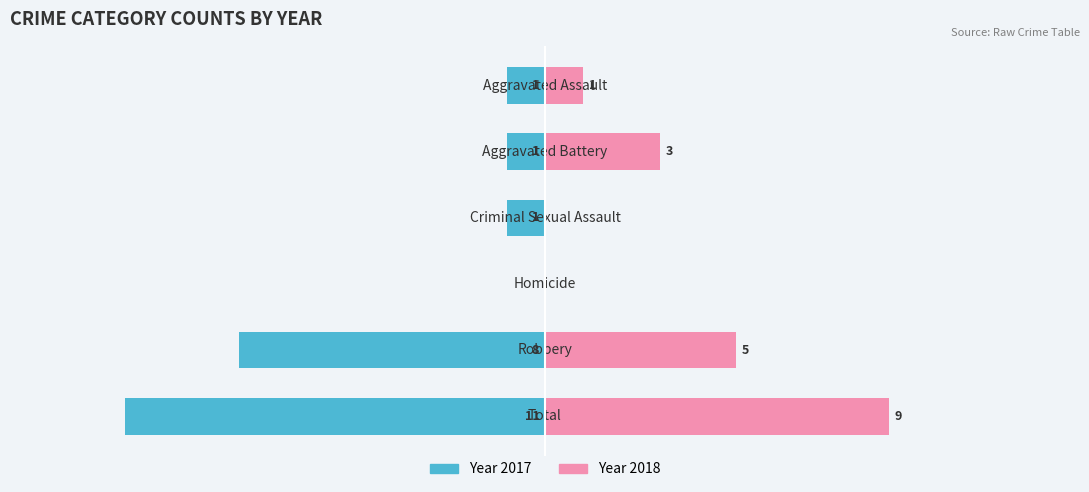

What is the value of the Year 2018 bar at the 1st from the left?

1